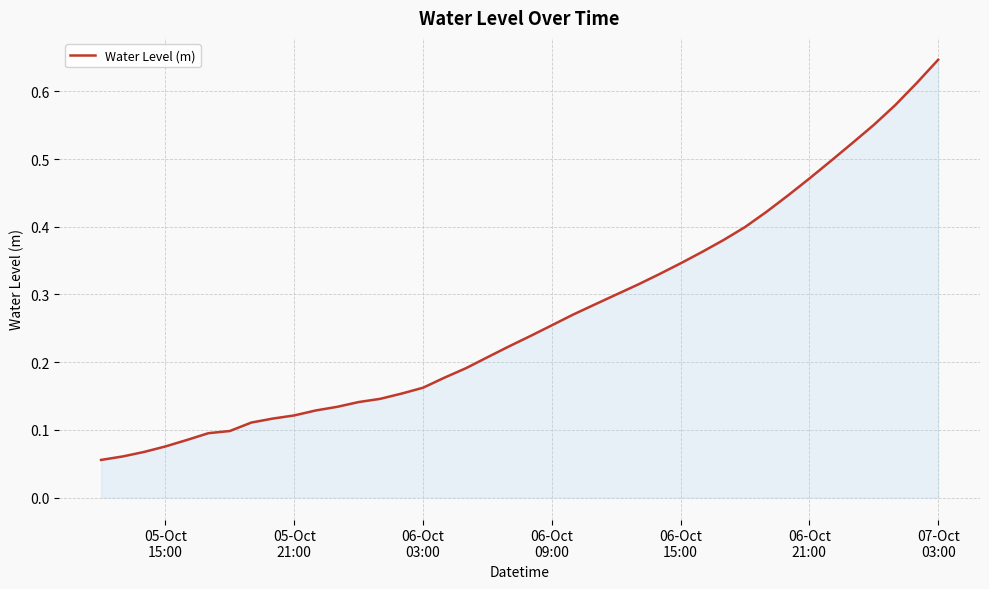

Reading right to left, list all the values displayed in this chart.

0.6	0.6	0.6	0.6	0.5	0.5	0.5	0.4	0.4	0.4	0.4	0.4	0.3	0.3	0.3	0.3	0.3	0.3	0.3	0.2	0.2	0.2	0.2	0.2	0.2	0.2	0.1	0.1	0.1	0.1	0.1	0.1	0.1	0.1	0.1	0.1	0.1	0.1	0.1	0.1